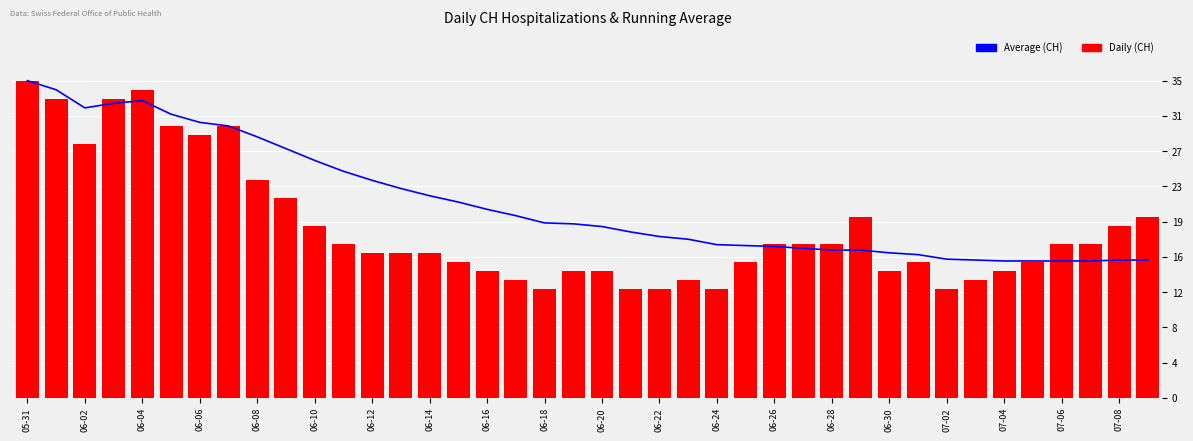

Is it true that Average (CH) equals 15.2 at 07-08?

True